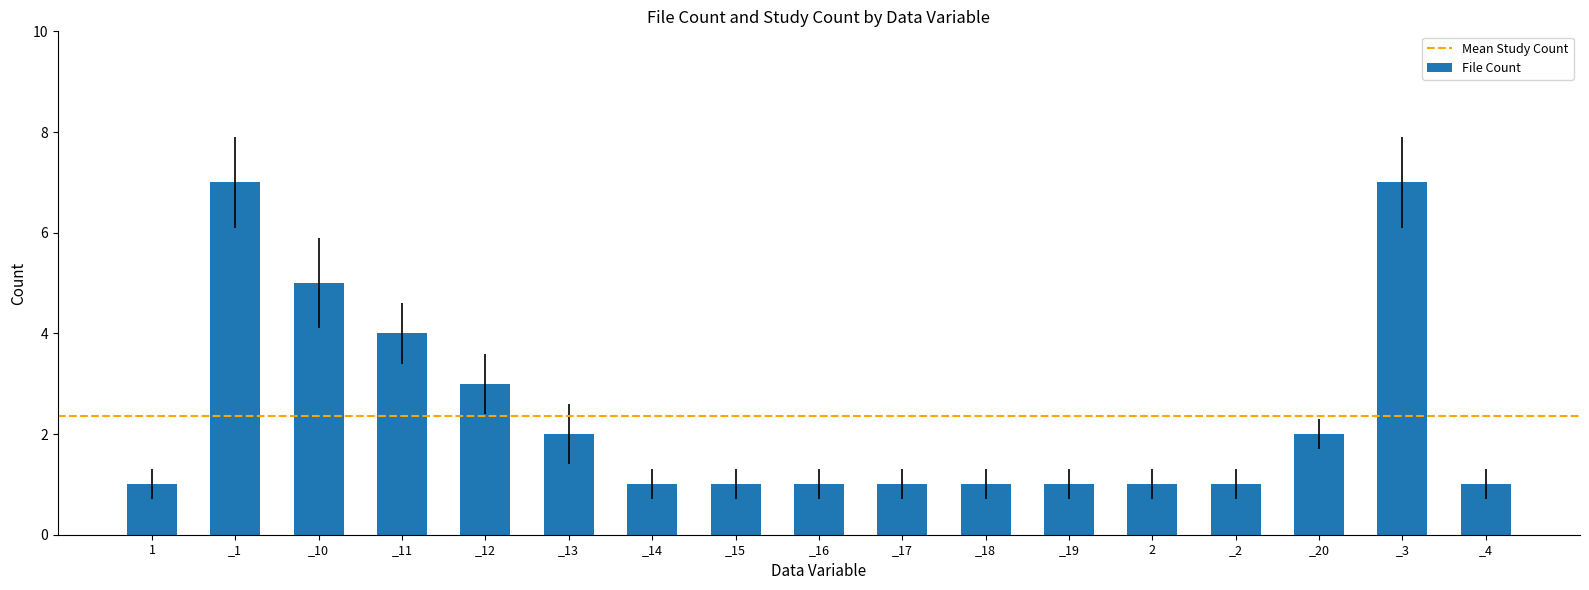

What is the greatest value displayed?

7